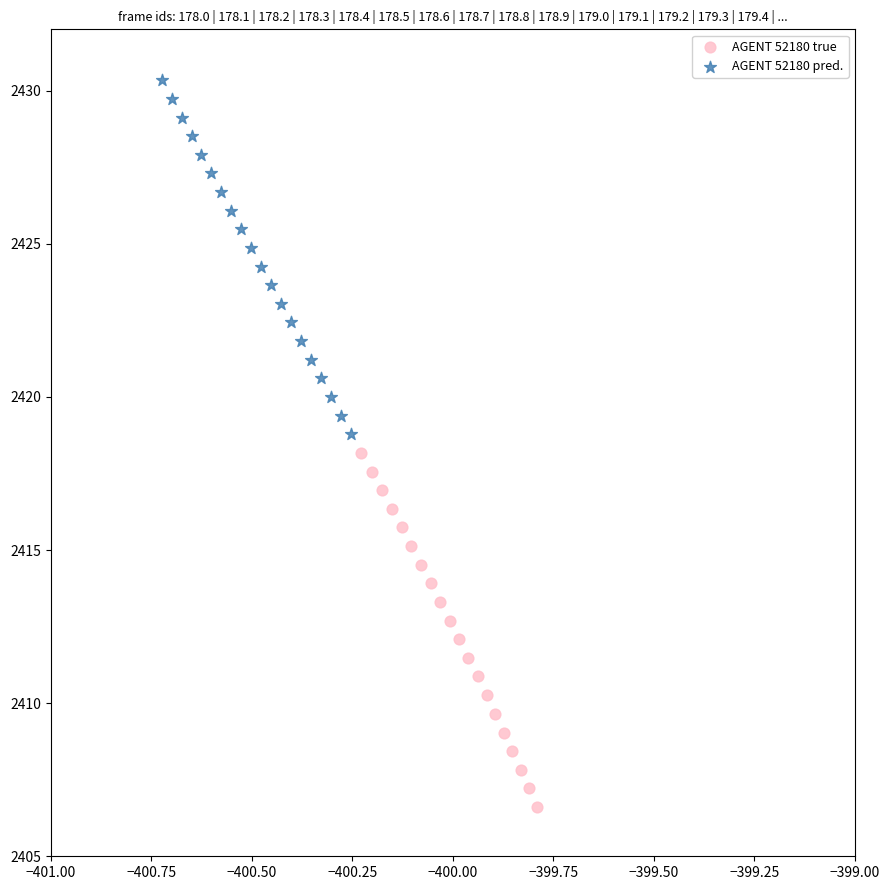

Which series contains the highest Y value?

AGENT 52180 pred.